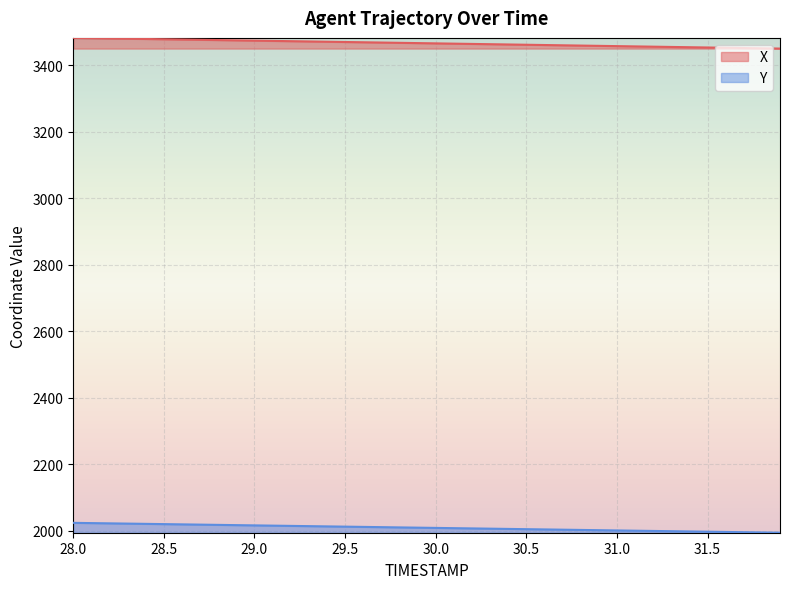

What is the minimum value for X?

3449.7